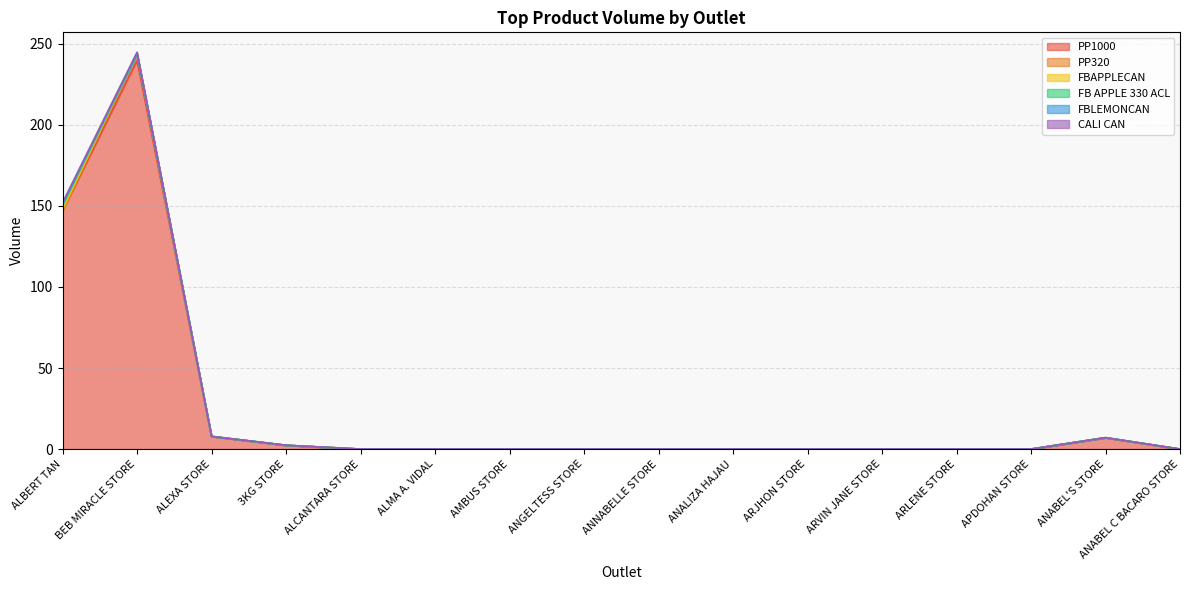

Which series has the largest total across all categories?

PP1000